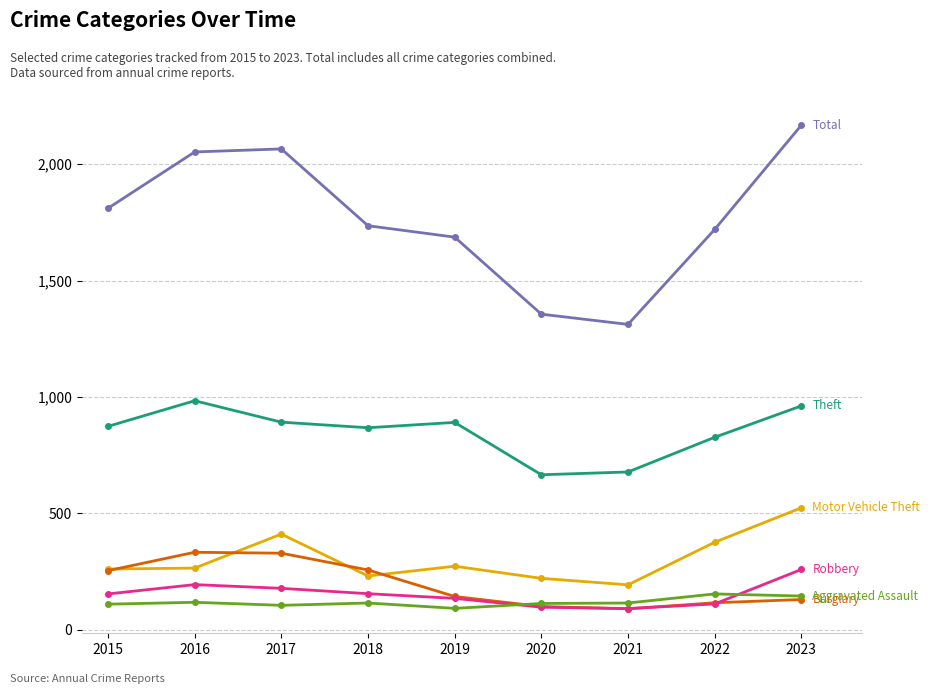

What is the difference between the highest and lowest values at 2019?

1595